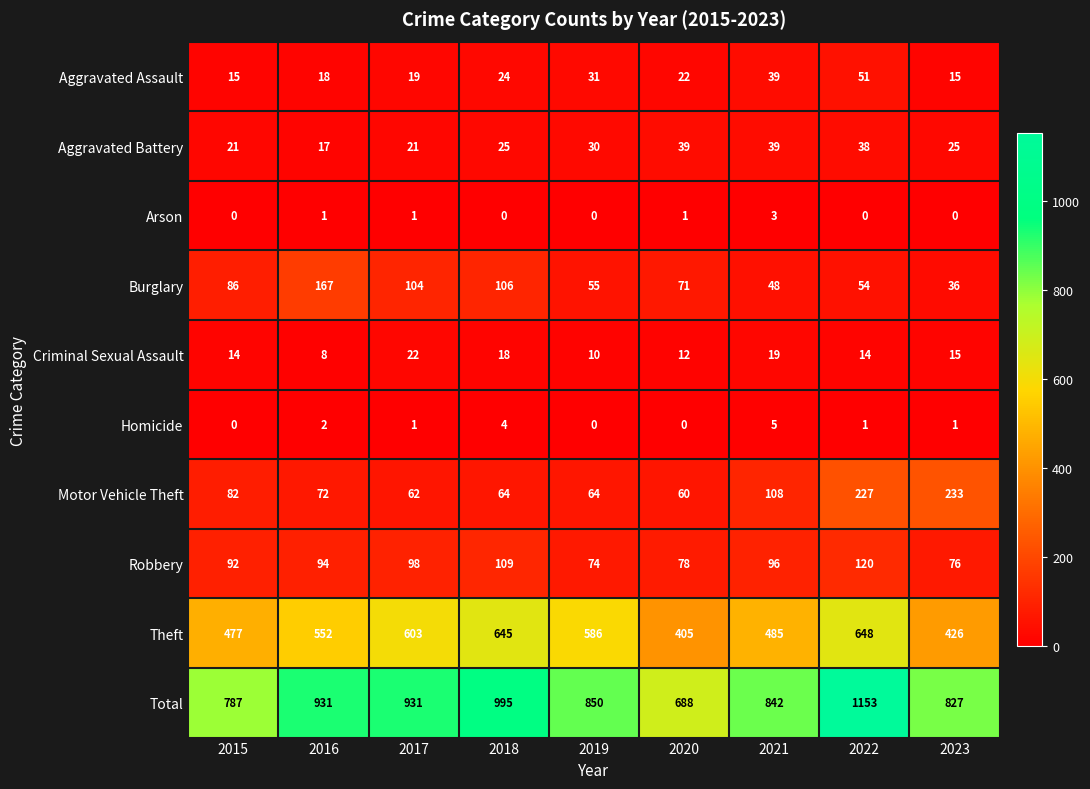

At which category does the chart reach its peak across all series?

2022